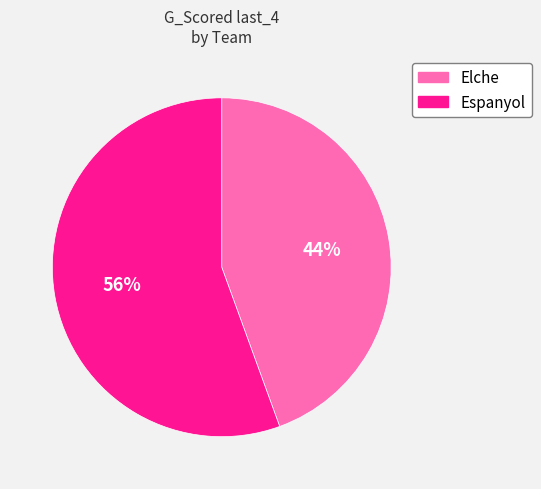

The Espanyol slice represents 56% of the pie. True or false?

True